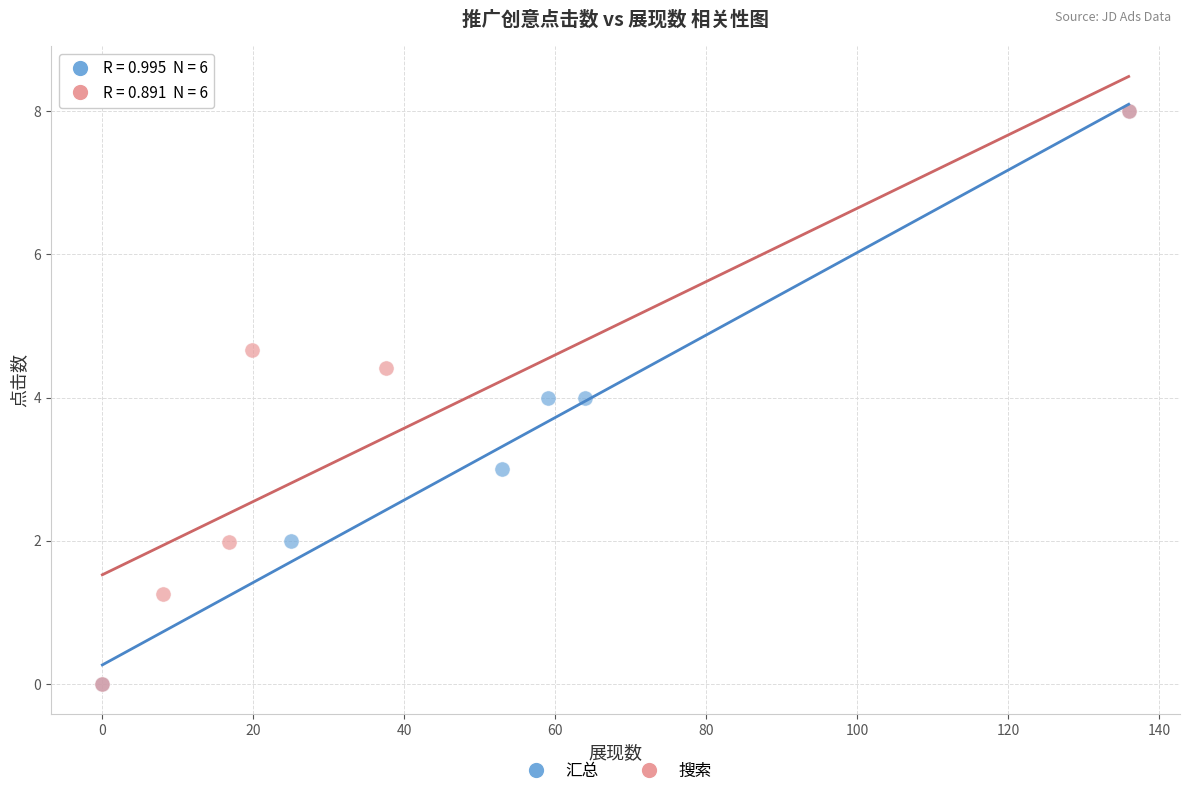

Which series has the largest Y range (max minus min)?

汇总